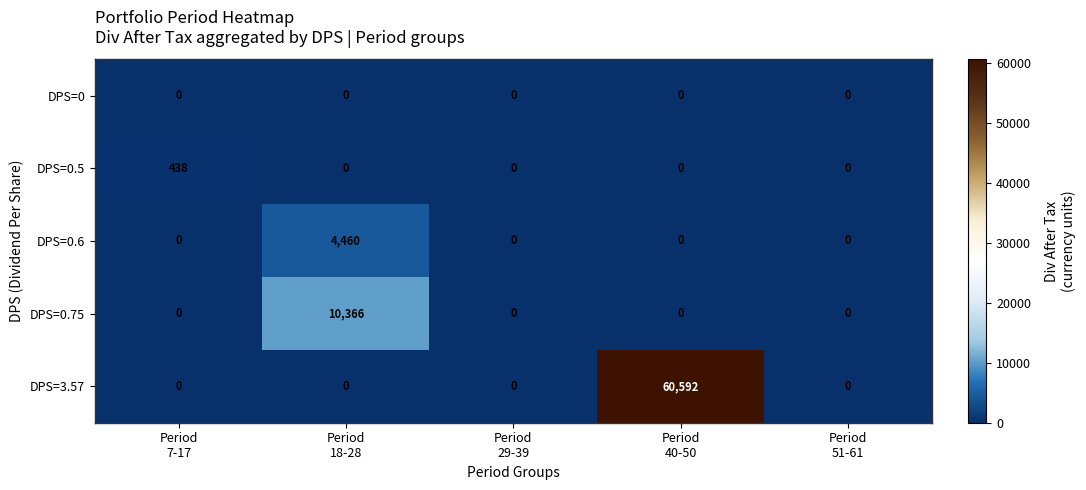

Which series has the largest range (max minus min)?

DPS=3.57